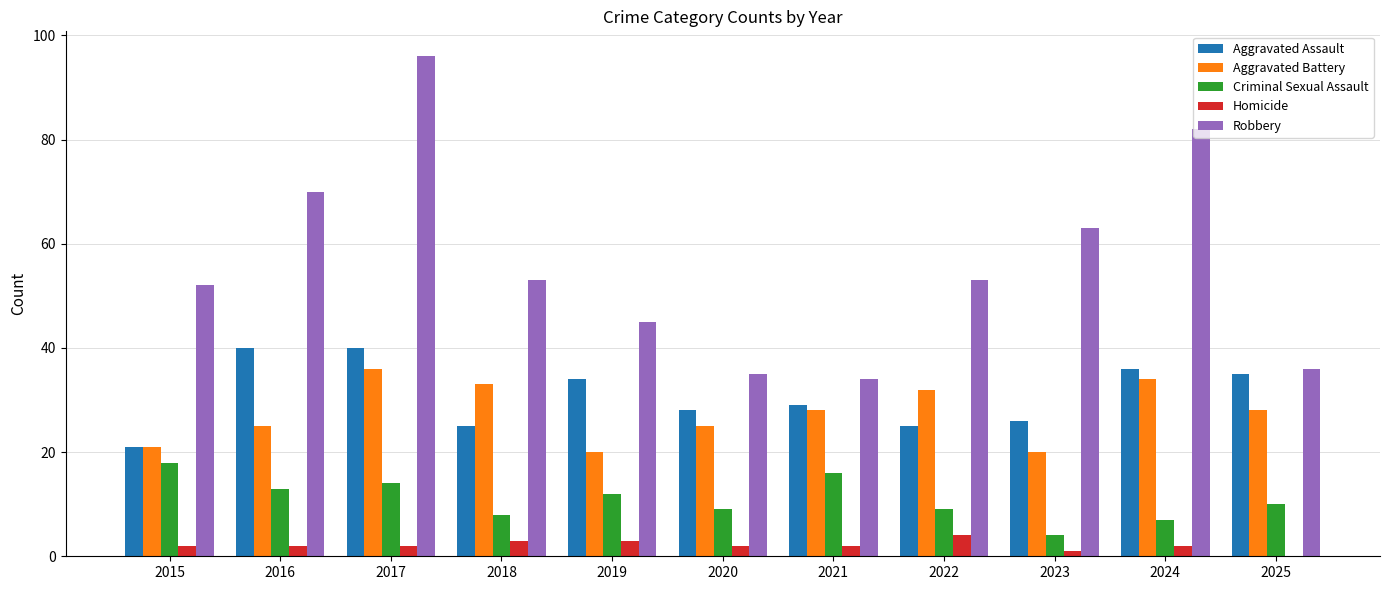

True or false: Robbery has a value of 35 at 2020.

True